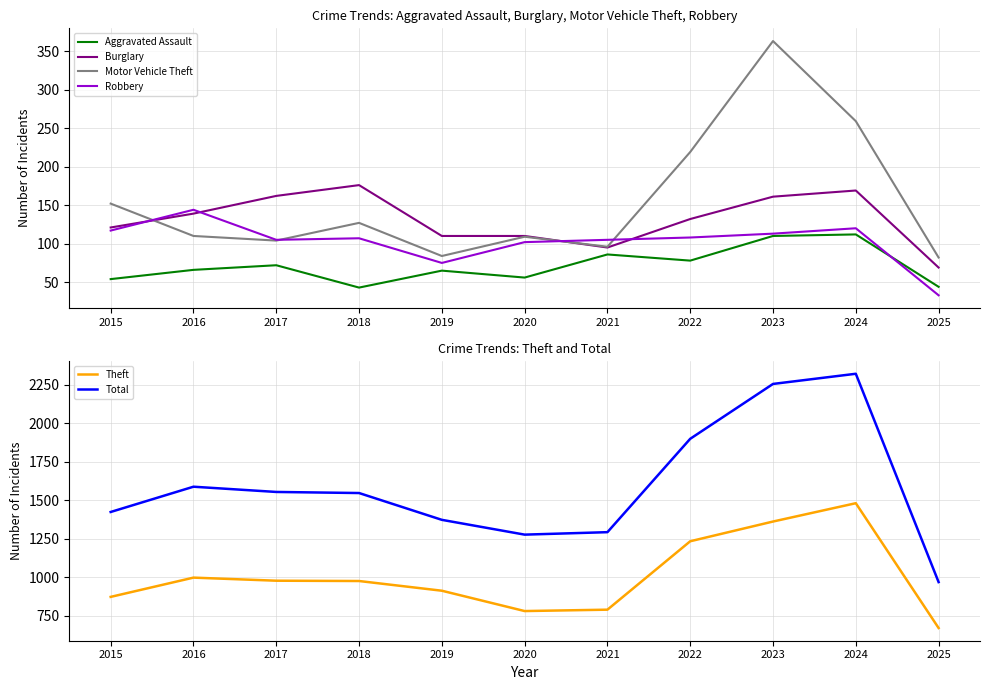

What is the smallest value displayed?

33